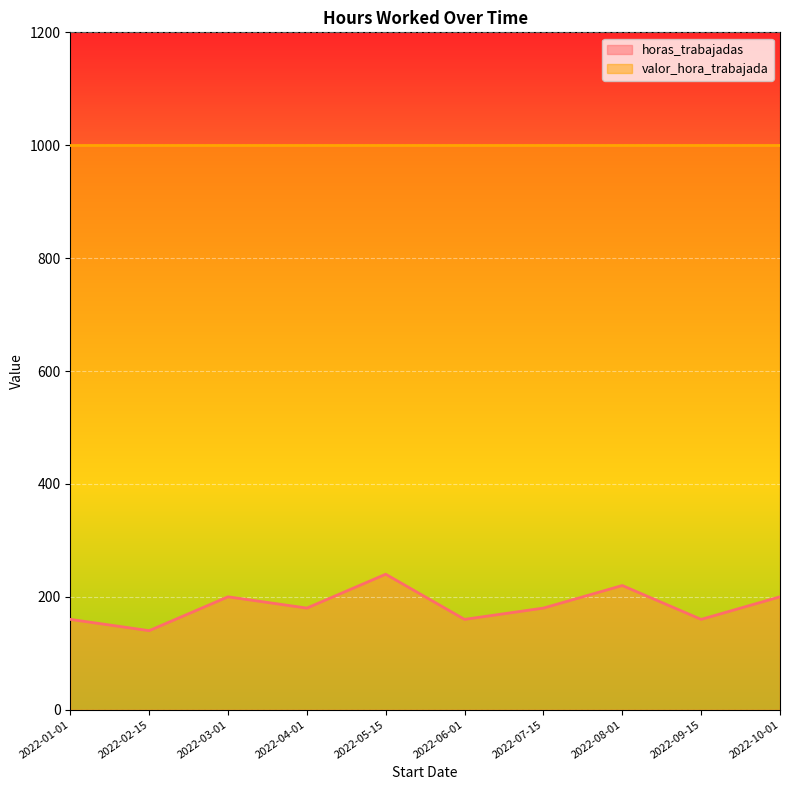

What is the smallest value displayed?

140